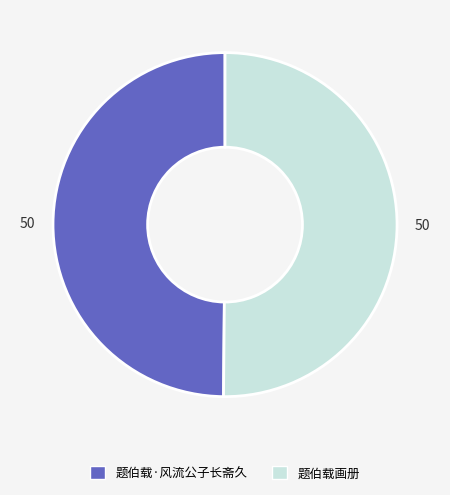

Approximately how many times larger is the value at 题伯载·风流公子长斋久 compared to 题伯载画册?

1.0